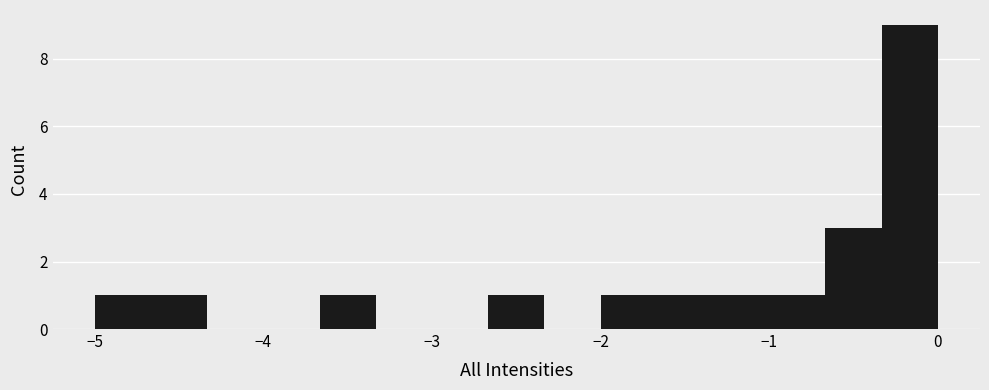

Around what value on the x-axis is the tallest bar? Give the approximate position of its centre, as read against the axis.

-0.2